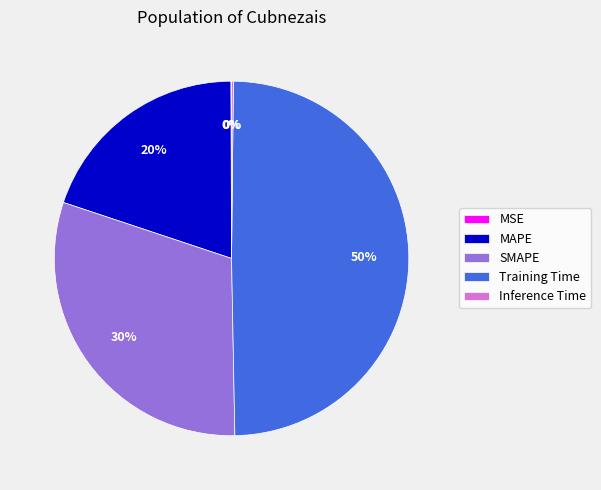

Does any single category account for the majority?

No